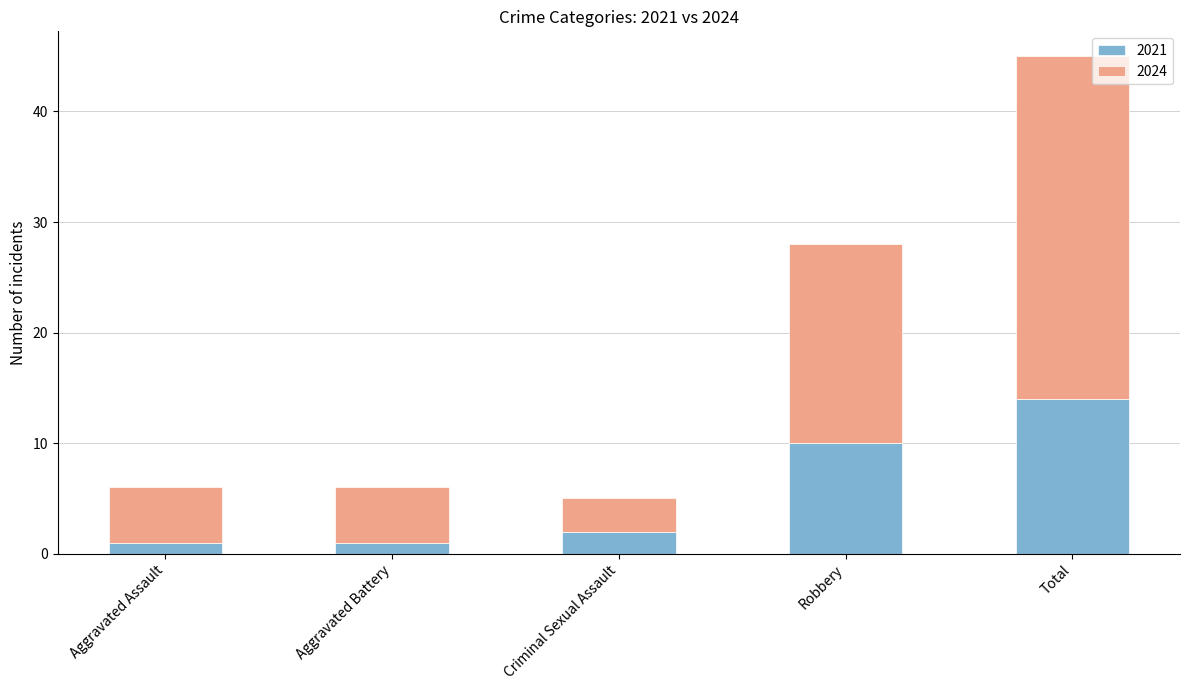

How many distinct data groups are displayed?

2